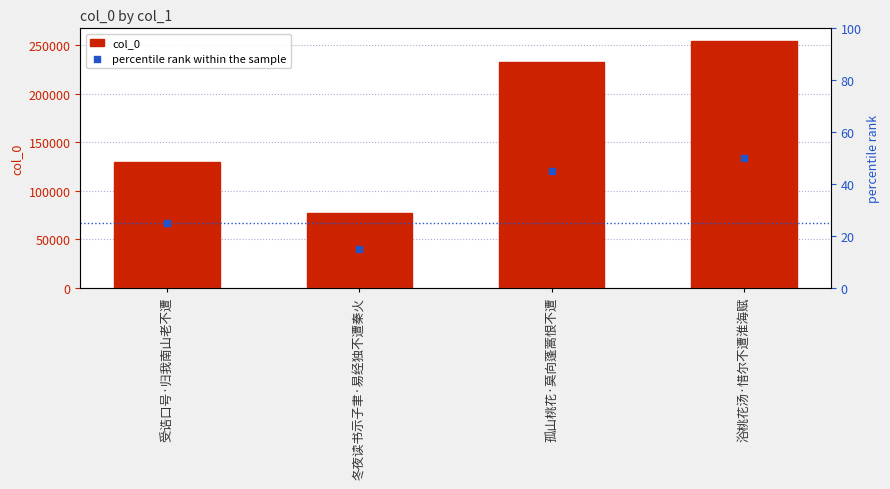

Which series has the largest total across all categories?

col_0